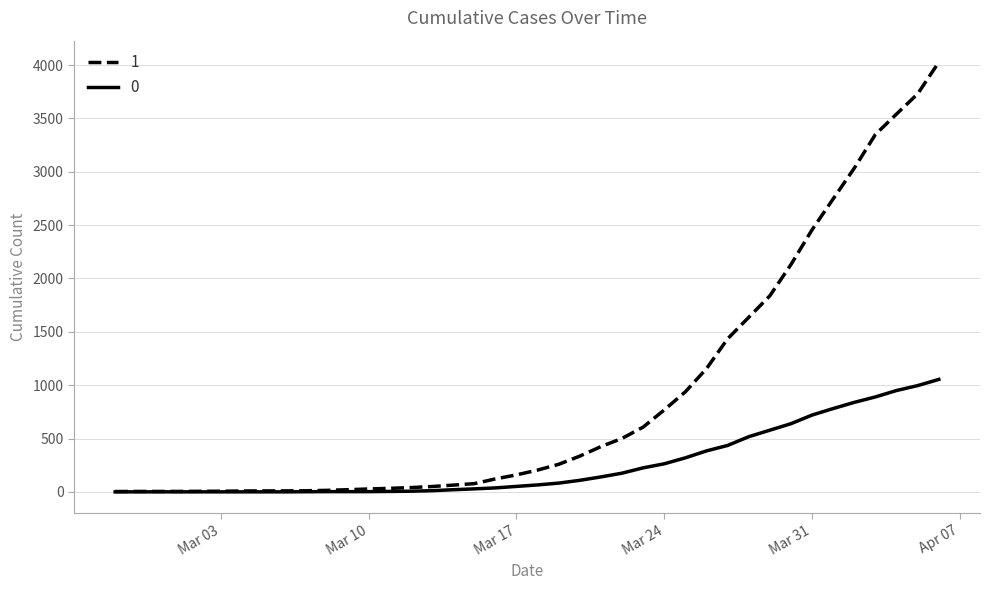

What is the maximum value shown in the chart?

4028